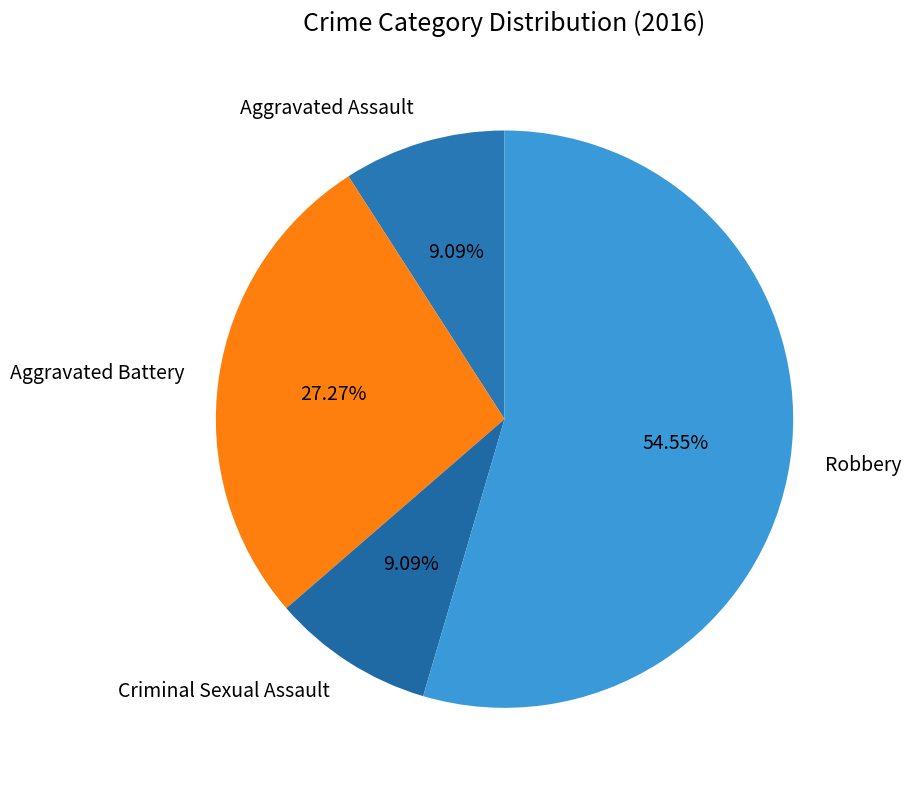

What is the largest slice in the pie chart?

Robbery